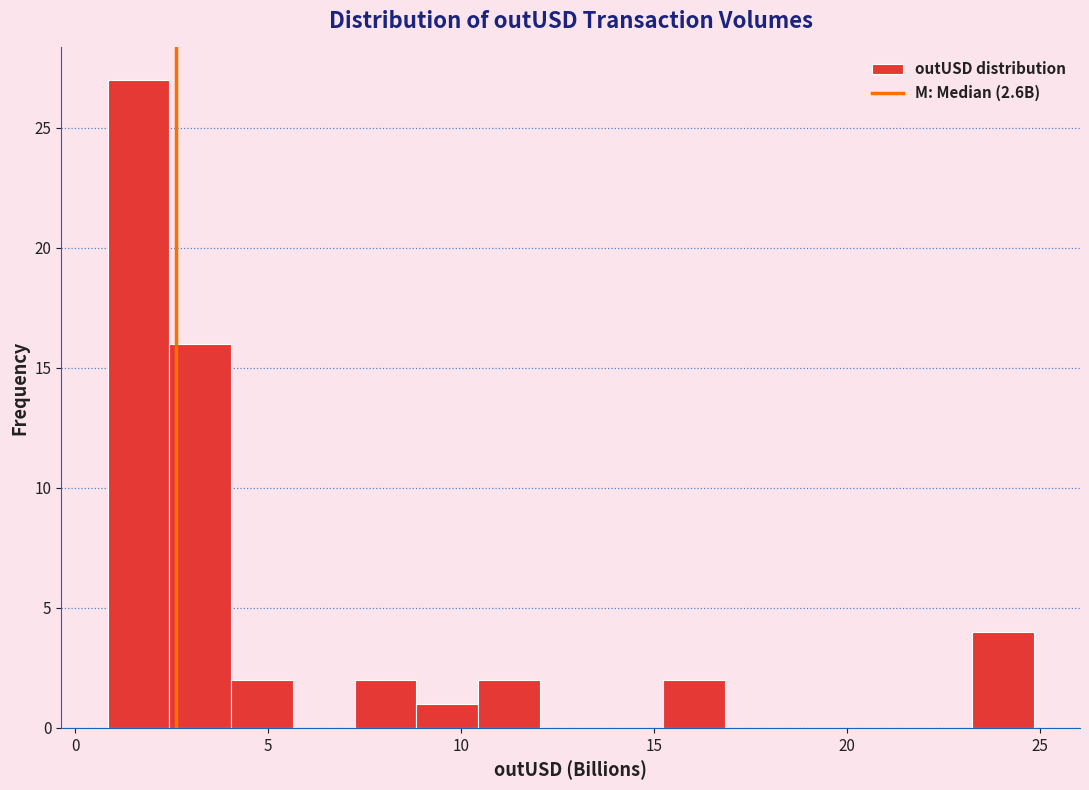

Read against the x-axis, roughly where is the centre of the tallest bar?

1.5